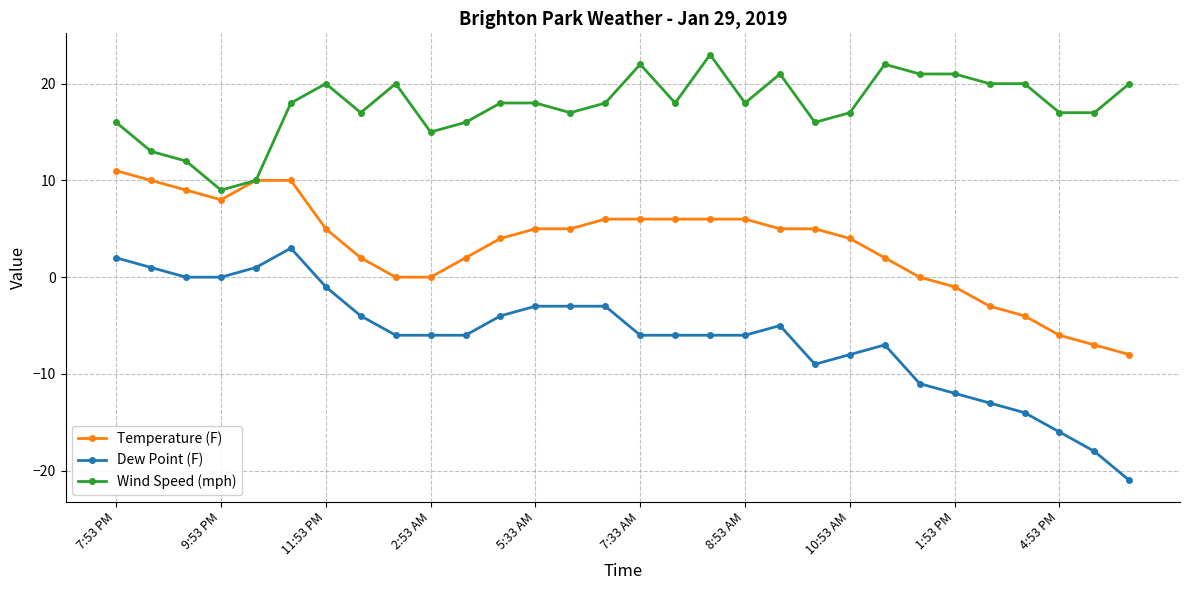

True or false: Dew Point (F) has more than 1 points higher than both neighbors.

True